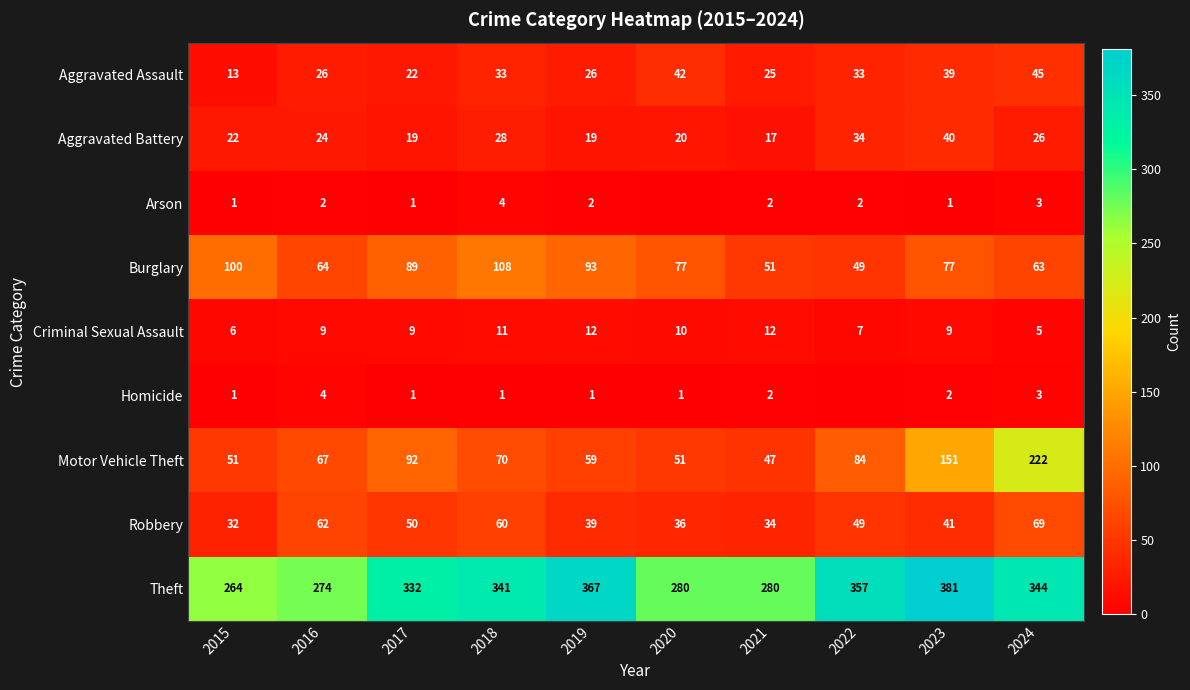

Between 2016 and 2019, which series saw the biggest shift?

Theft